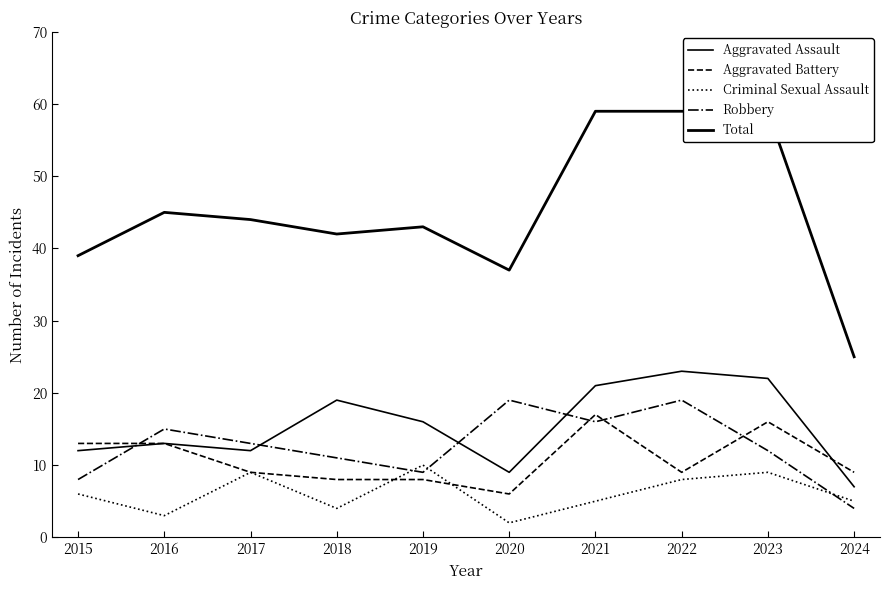

What is the spread (max minus min) of values at 2023?

50